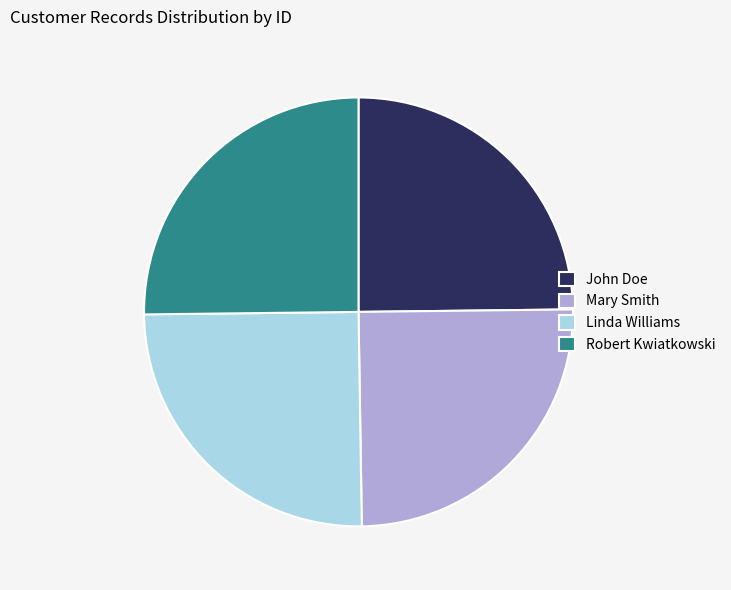

Approximately how many times larger is the value at Mary Smith compared to Robert Kwiatkowski?

1.0